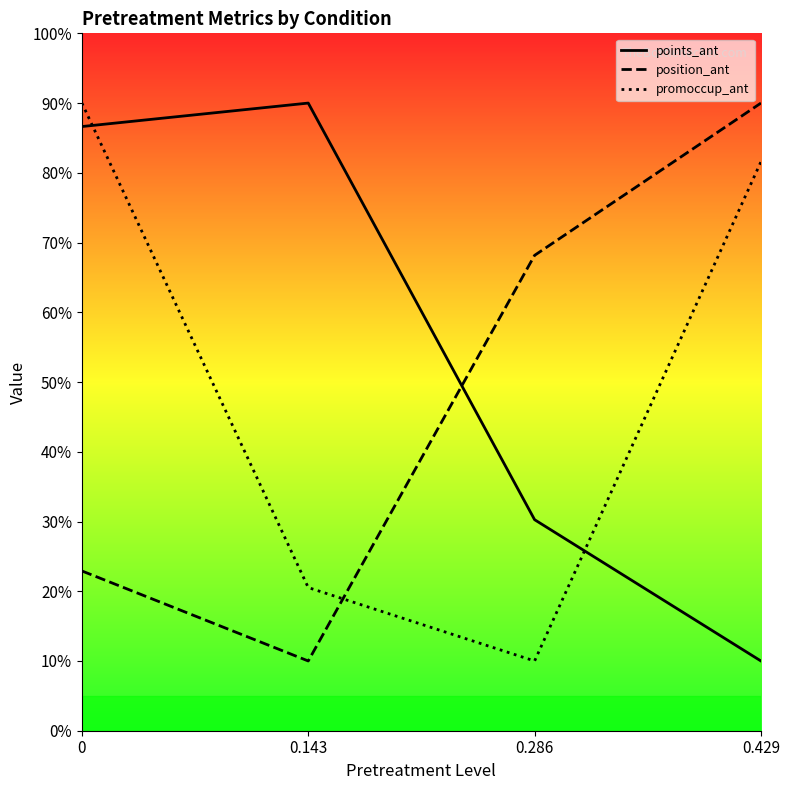

True or false: position_ant and promoccup_ant cross at least once.

True